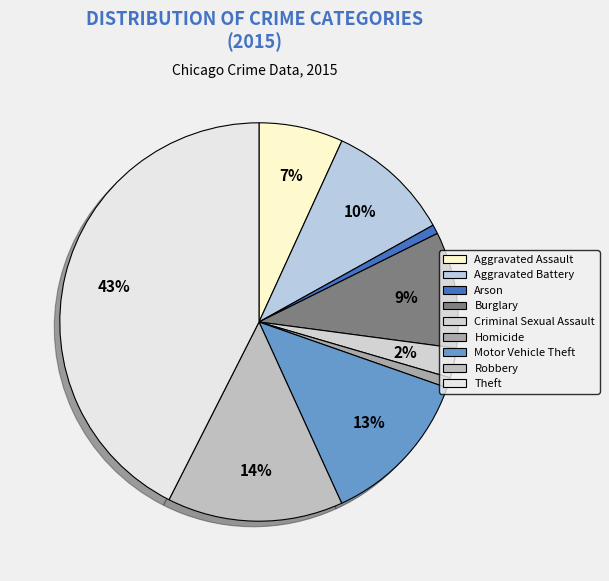

Is there a majority slice in this chart?

No